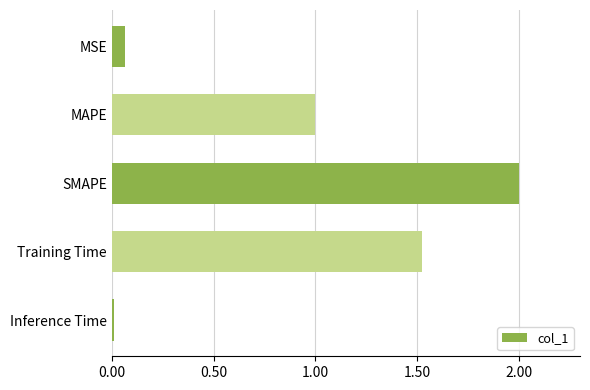

Is it true that the value at Training Time is 2.3?

False